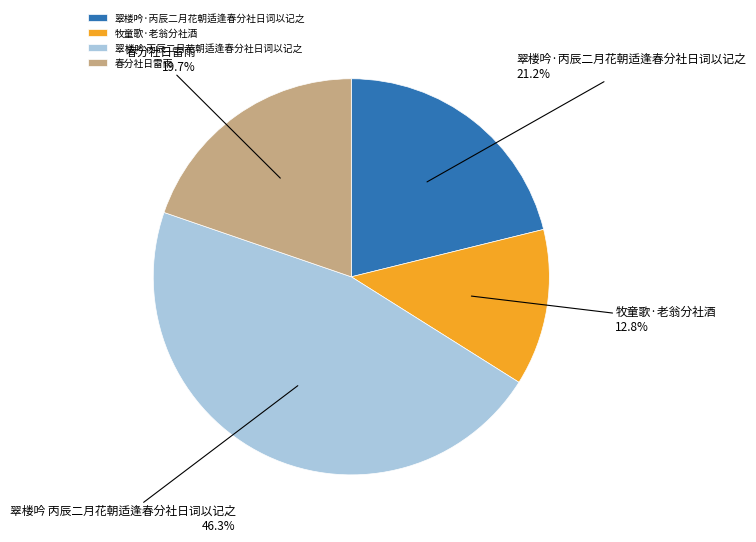

Does any single category account for the majority?

No